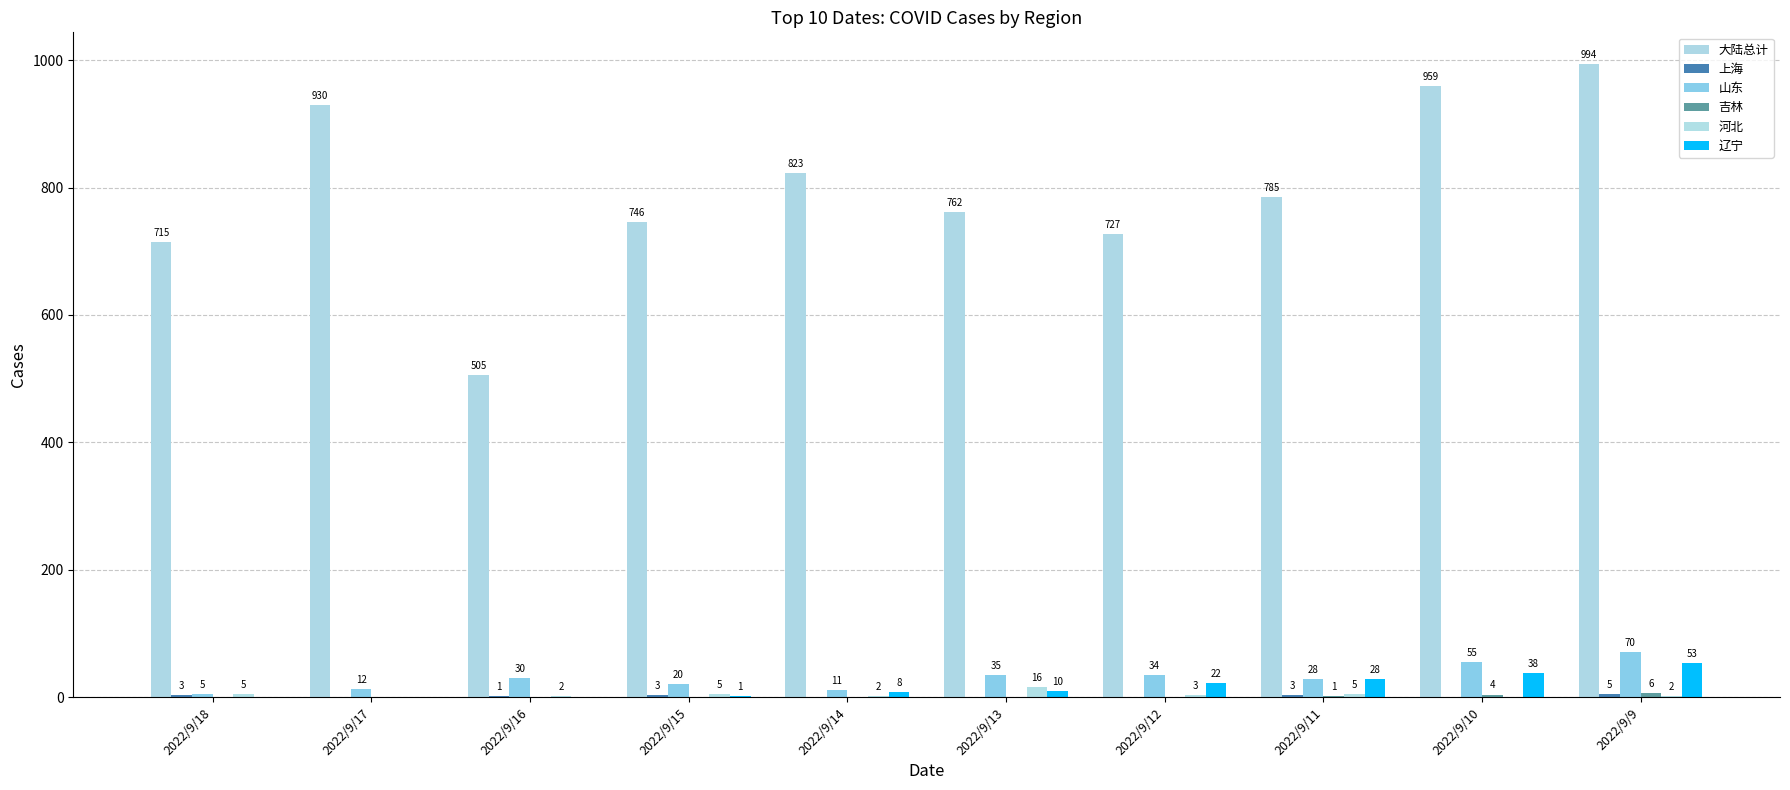

At which category is the sum across all series the highest?

2022/9/9